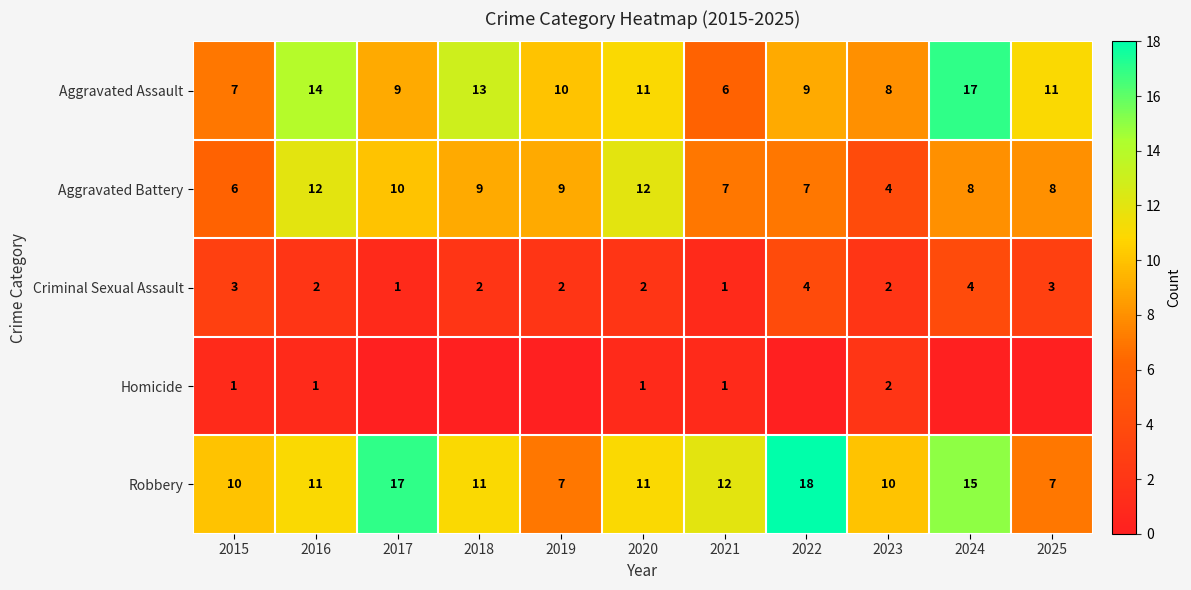

Which label corresponds to the smallest value in the chart?

2017